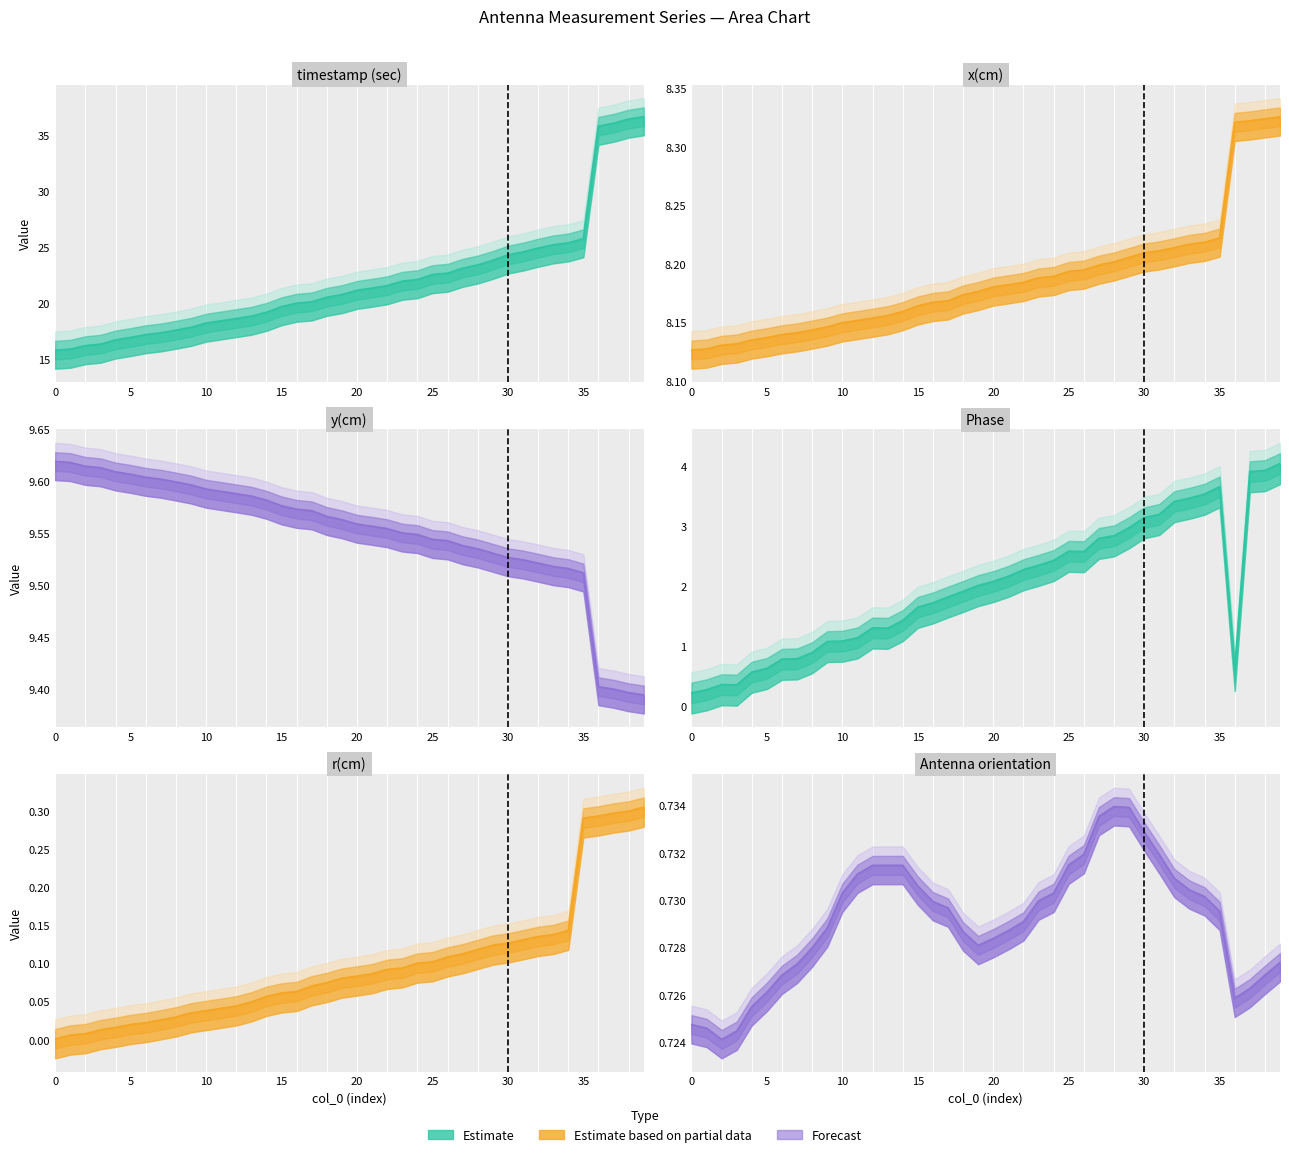

How many lines are shown in the chart?

6